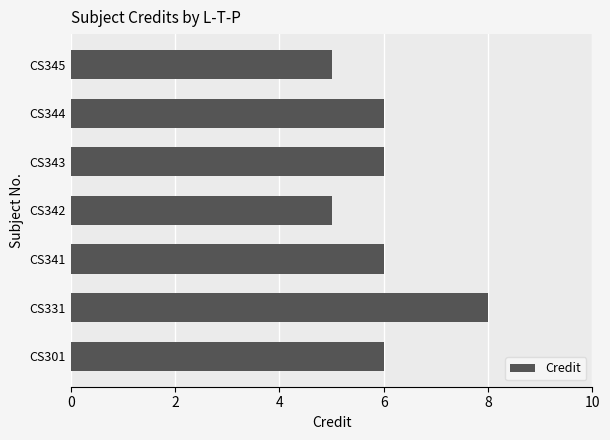

Does the chart contain any negative values?

No